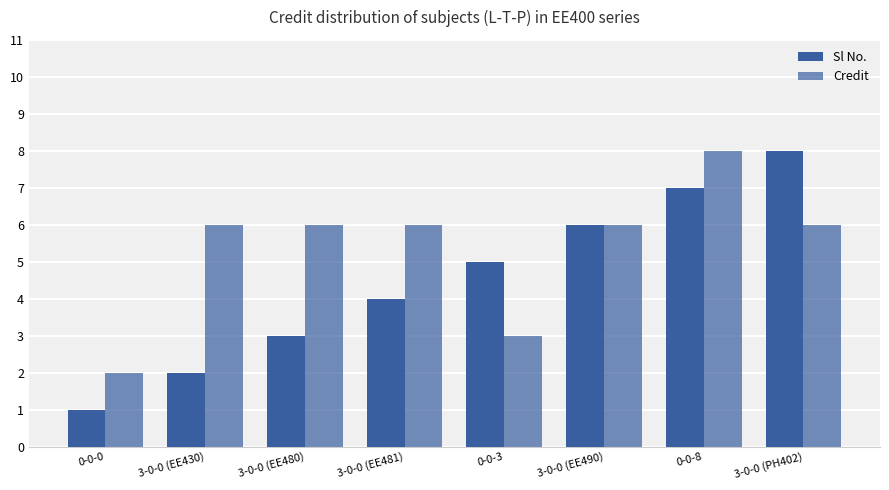

Are the bars grouped side by side (vs. stacked)?

Yes